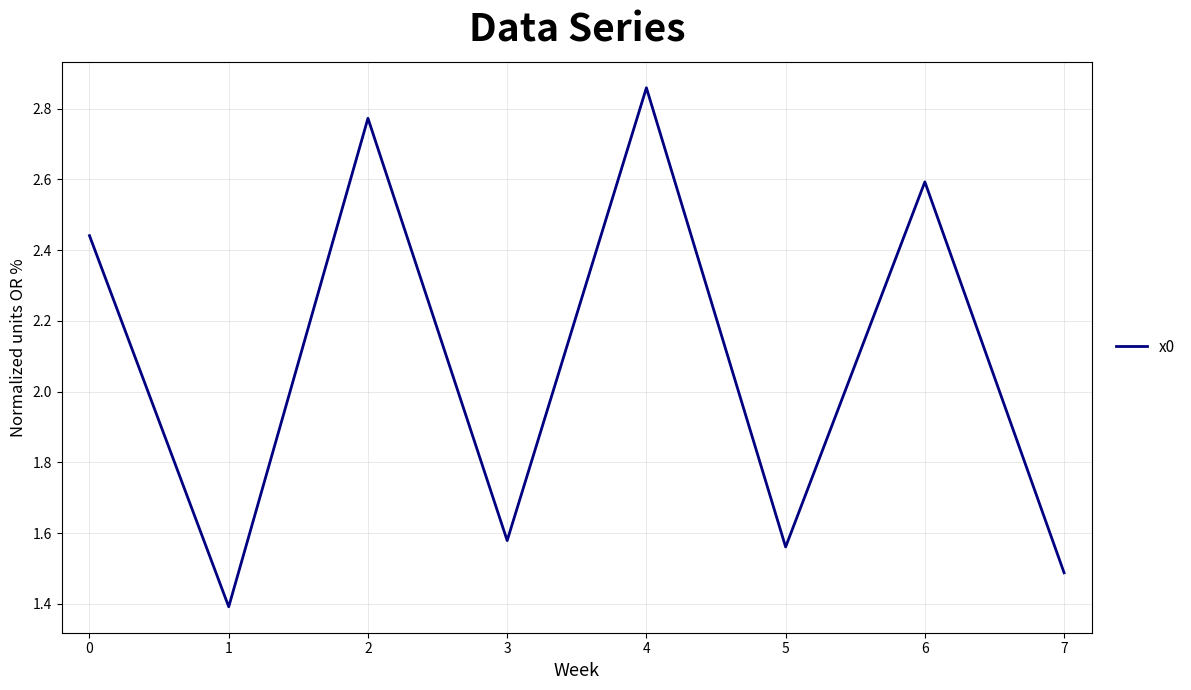

Count the values in the range 1 to 2.

4